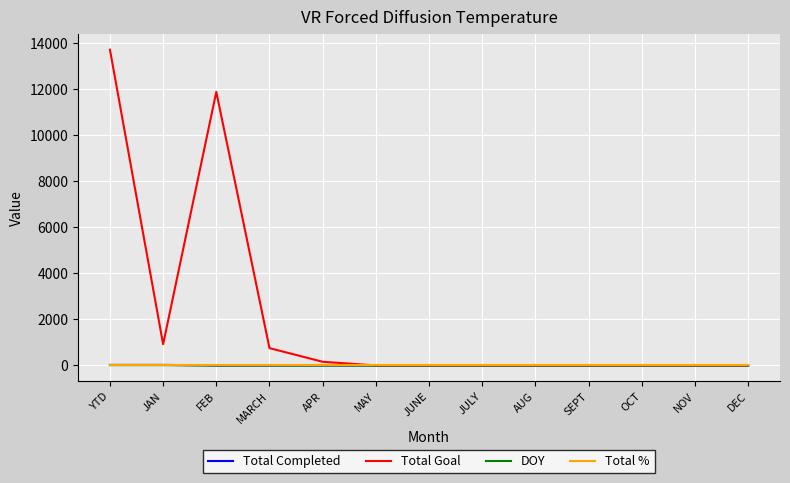

The value of Total Goal at DEC is 0. True or false?

True